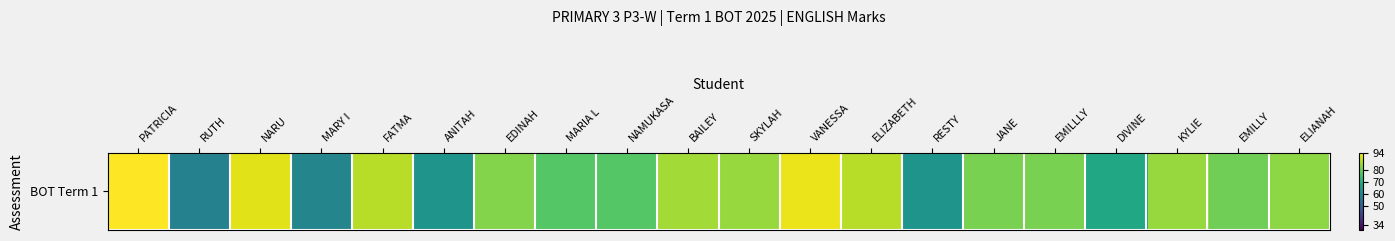

What is the difference between the values at VANESSA and EMILLY?

12